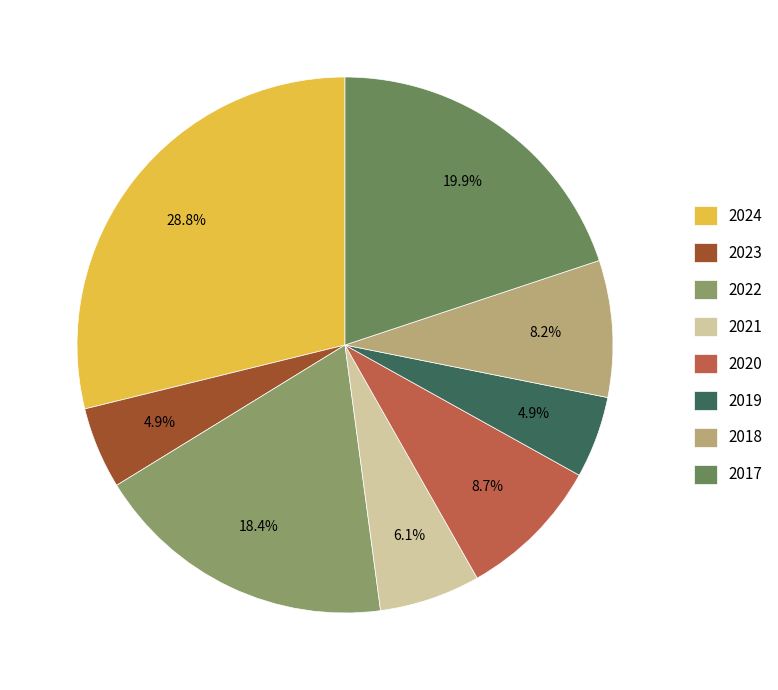

Between 2021 and 2018, which is larger?

2018